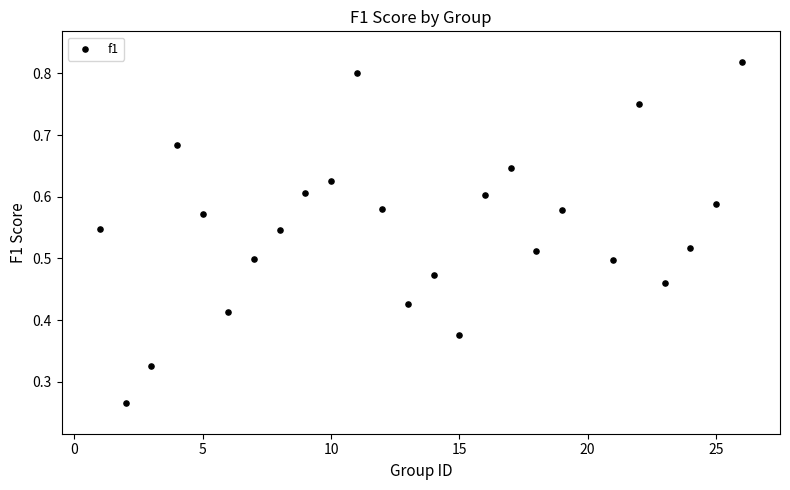

What is the range of X values (max minus min)?

25.0